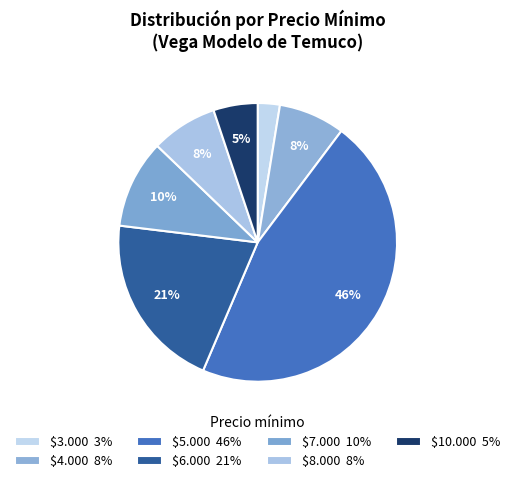

How many segments does this pie chart have?

7